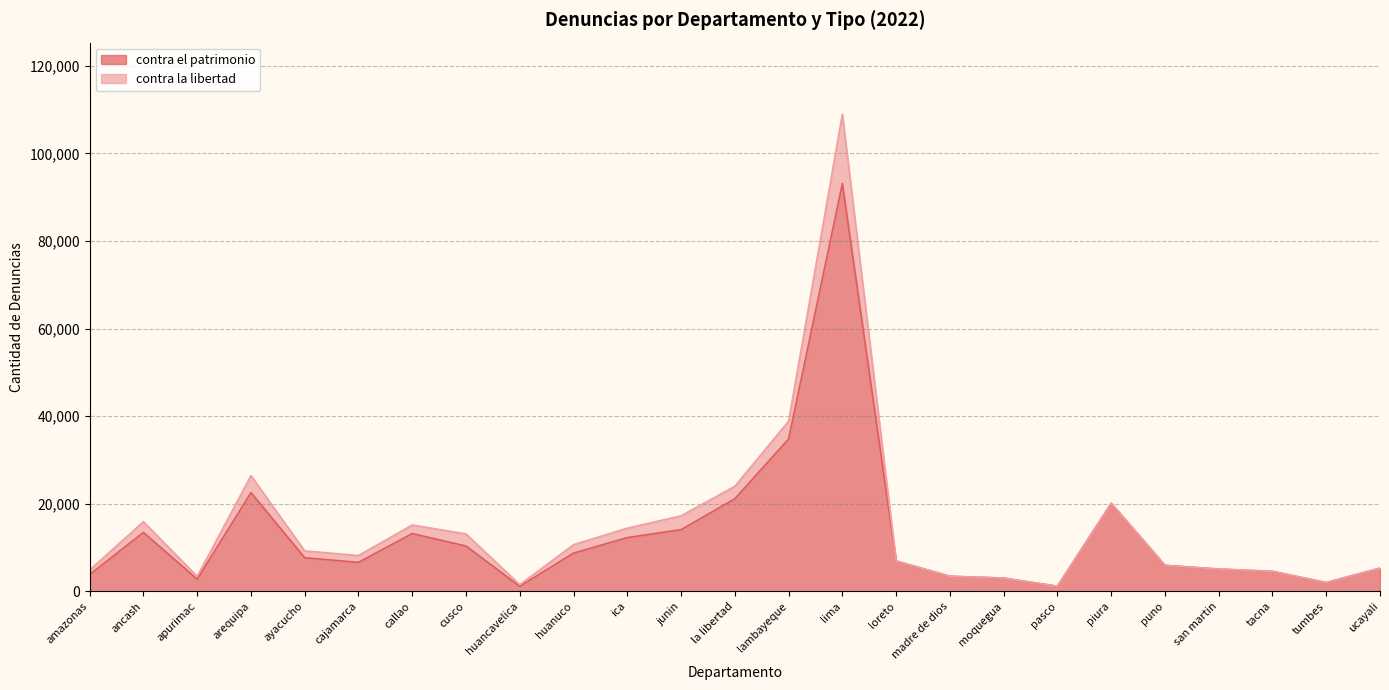

Approximately how many times larger is the value at piura compared to huancavelica?

17.5